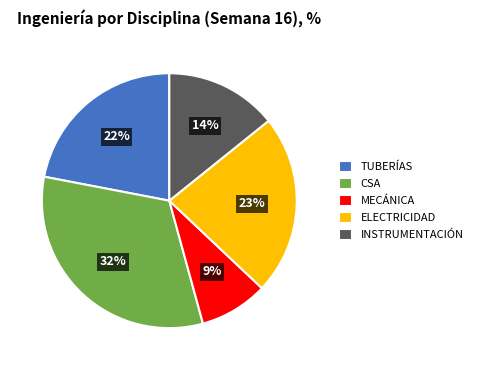

Is INSTRUMENTACIÓN the majority of the pie?

No